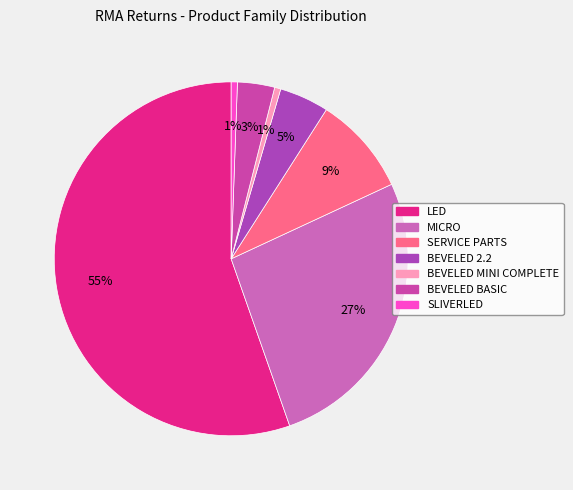

What is the ratio of the value at LED to the value at MICRO?

2.1